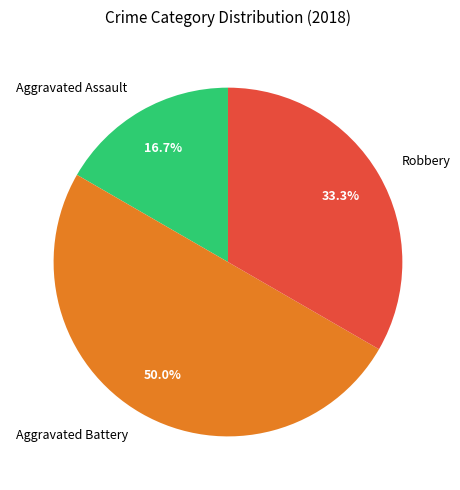

What is the ratio of the value at Robbery to the value at Aggravated Assault?

2.0